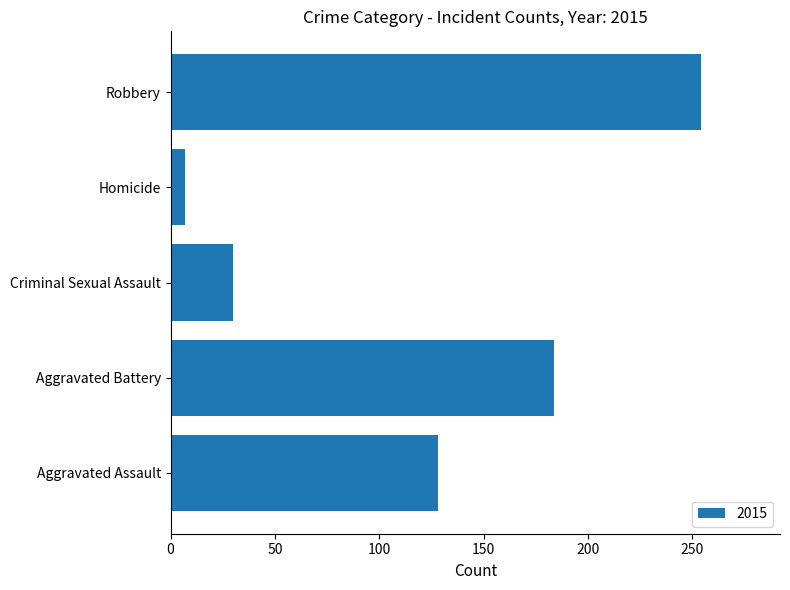

Is it true that the value at Aggravated Assault is 64?

False